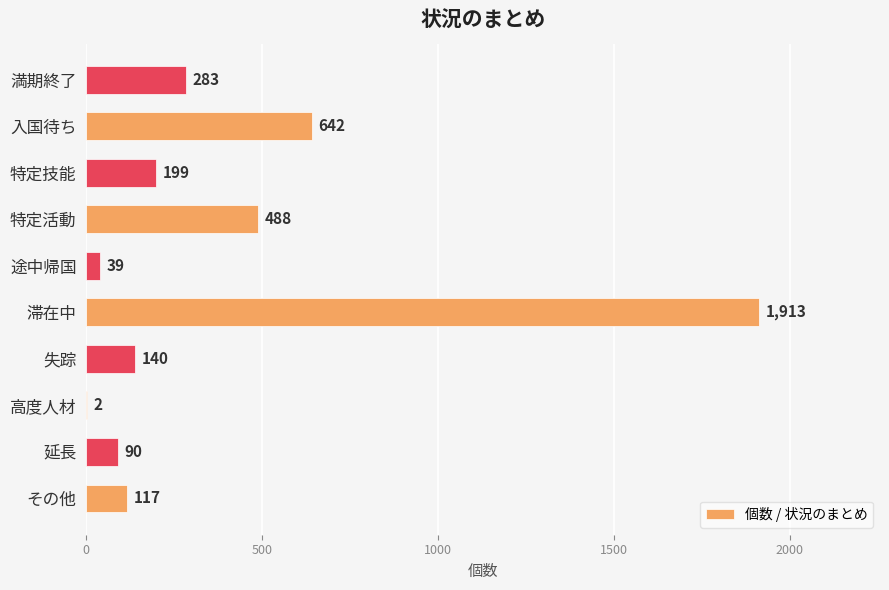

What is the sum of all values?

3913